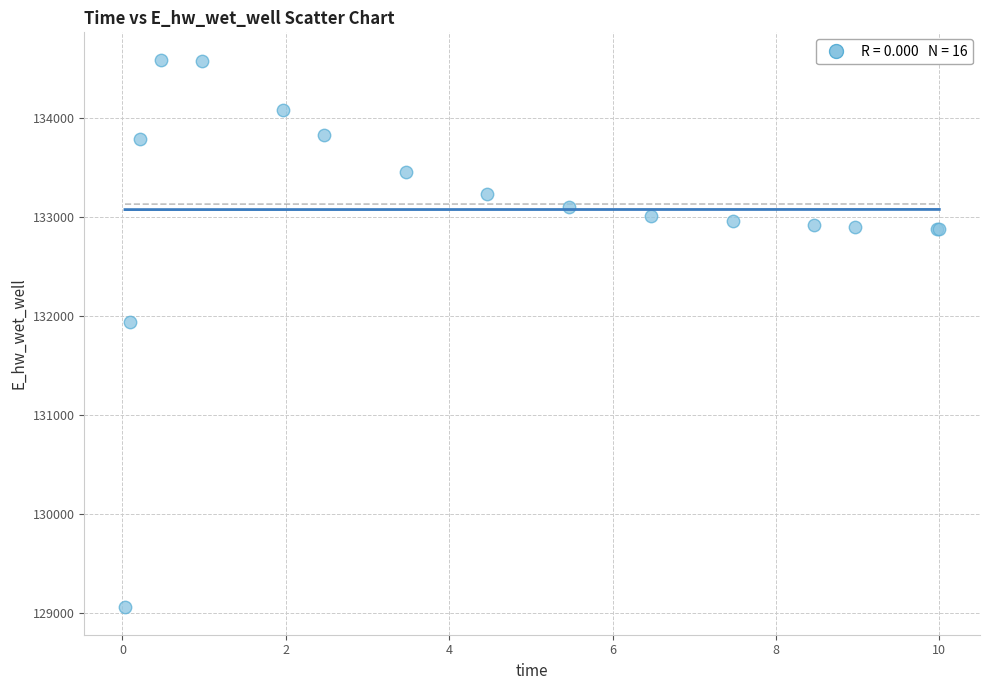

What Y value in the scatter plot is closest to 131819?

131939.4